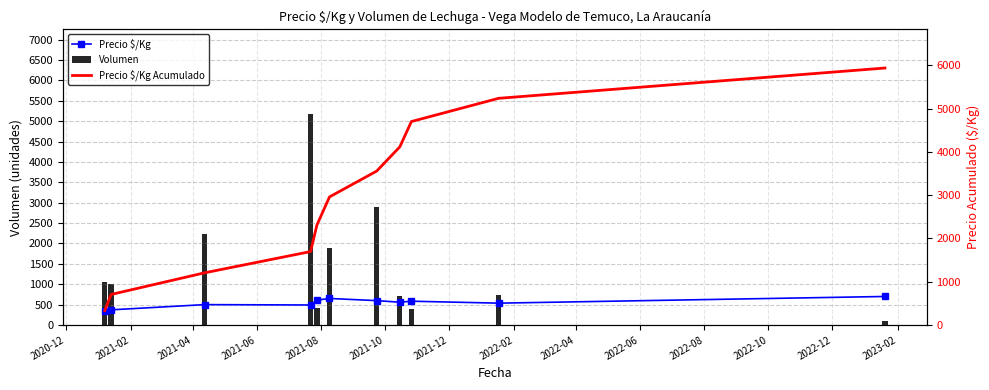

What are all the series names shown in the legend?

Precio $/Kg, Volumen, Precio $/Kg Acumulado